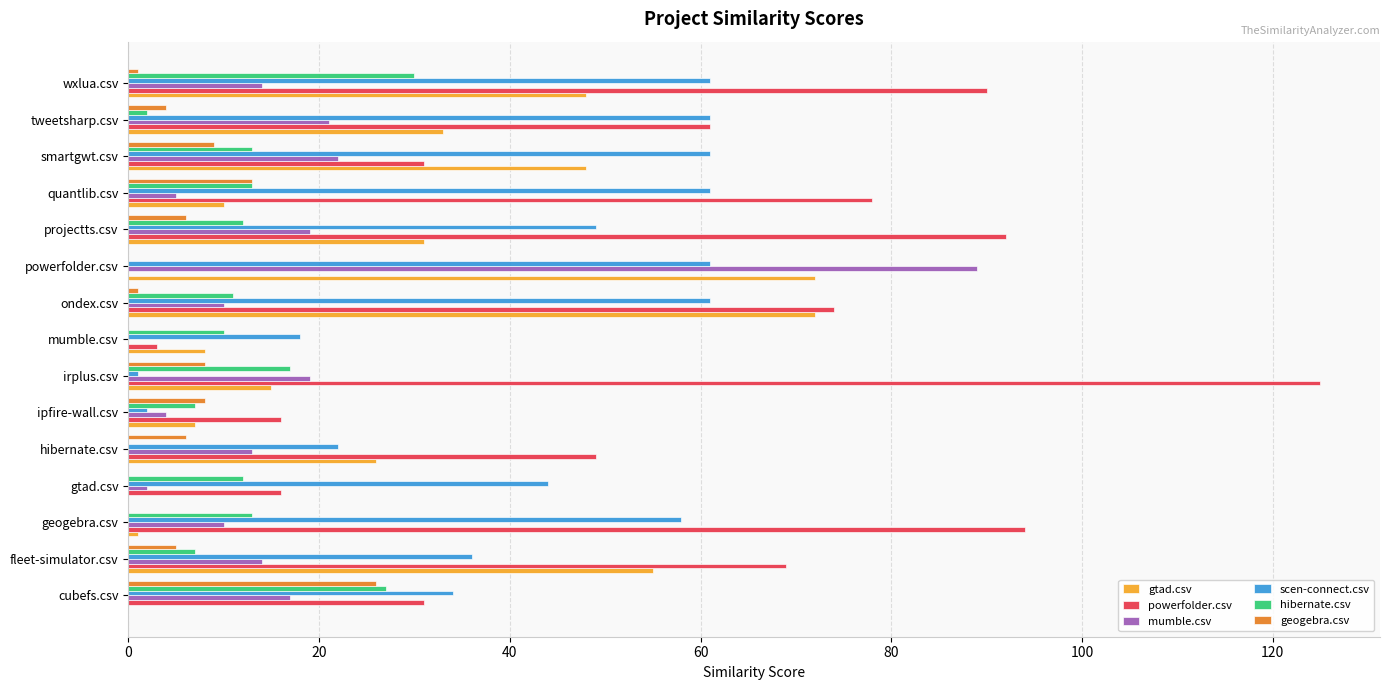

Which category has the highest value across all series?

irplus.csv